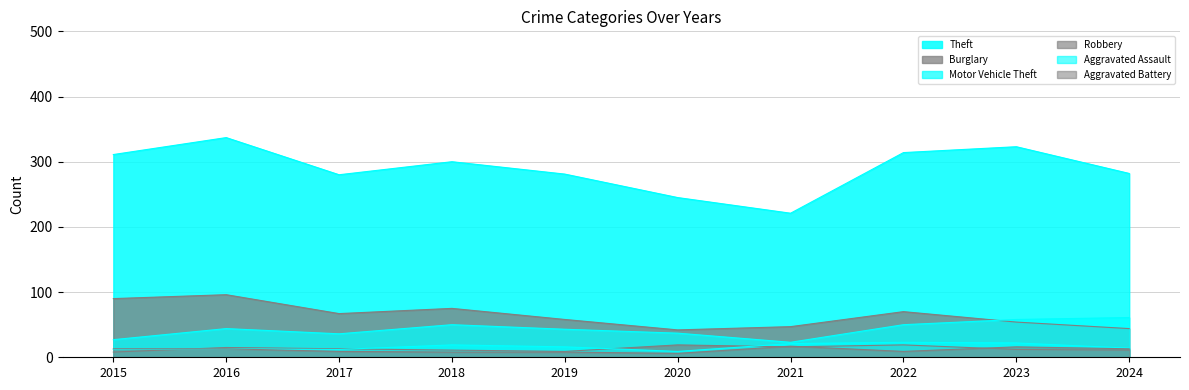

True or false: Motor Vehicle Theft and Aggravated Assault cross at least once.

False